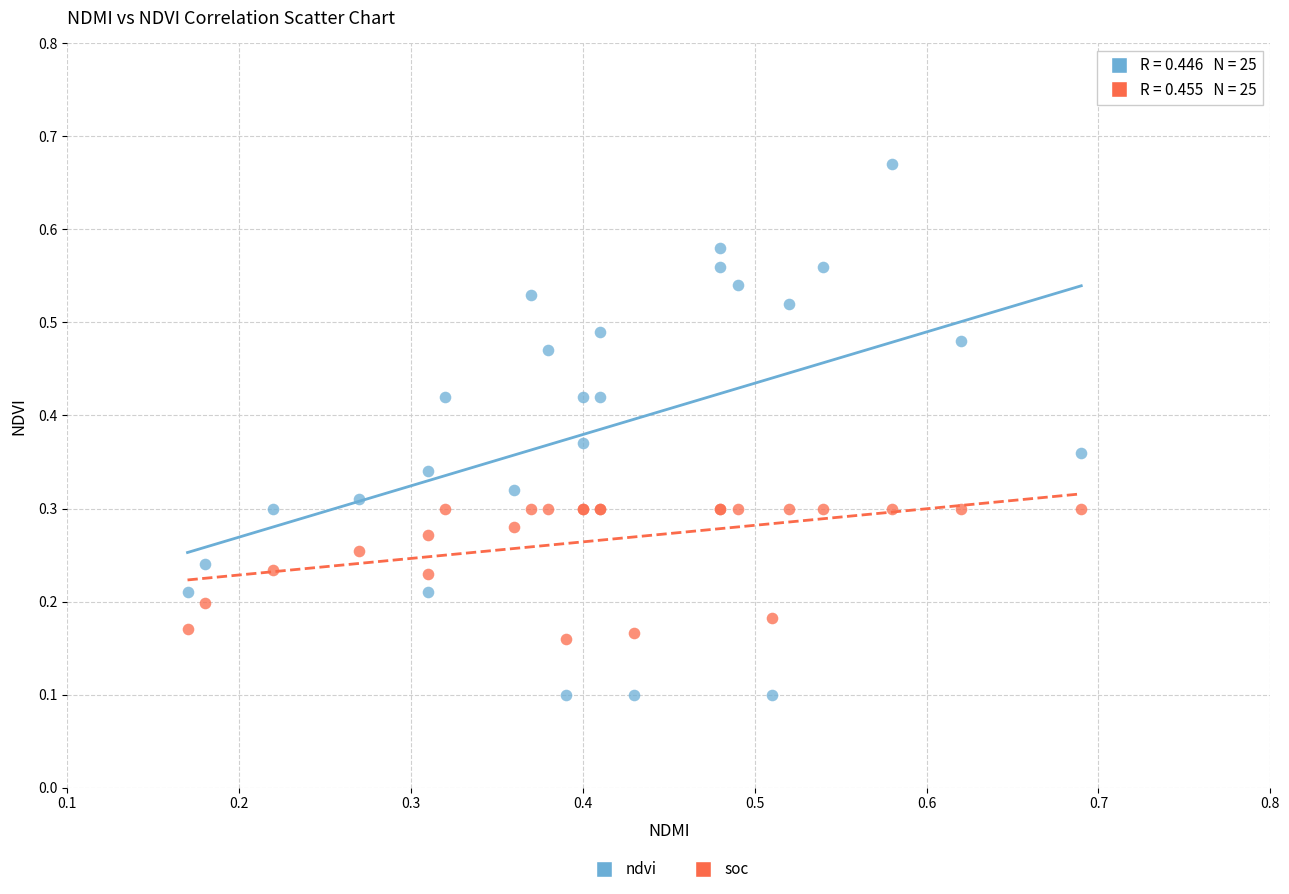

Which series has the widest spread of Y values?

ndvi